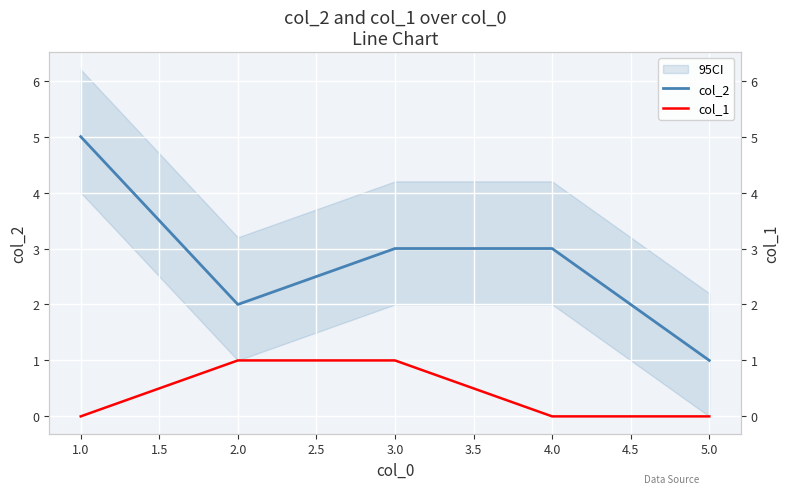

List the series in order of their overall mean, highest first.

col_2, col_1